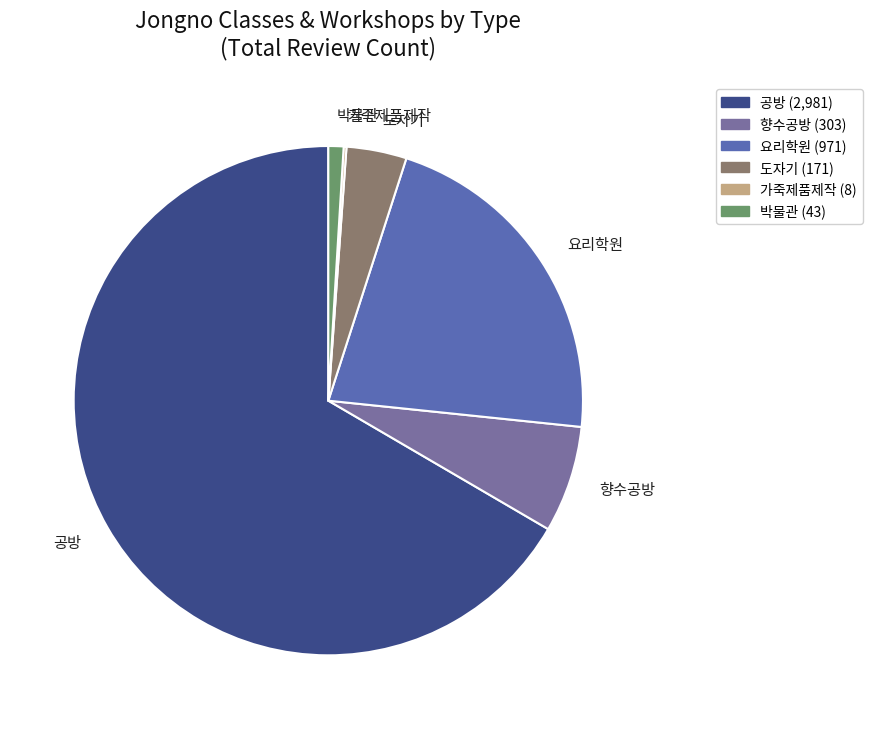

What is the ratio of the value at 공방 to the value at 요리학원?

3.1